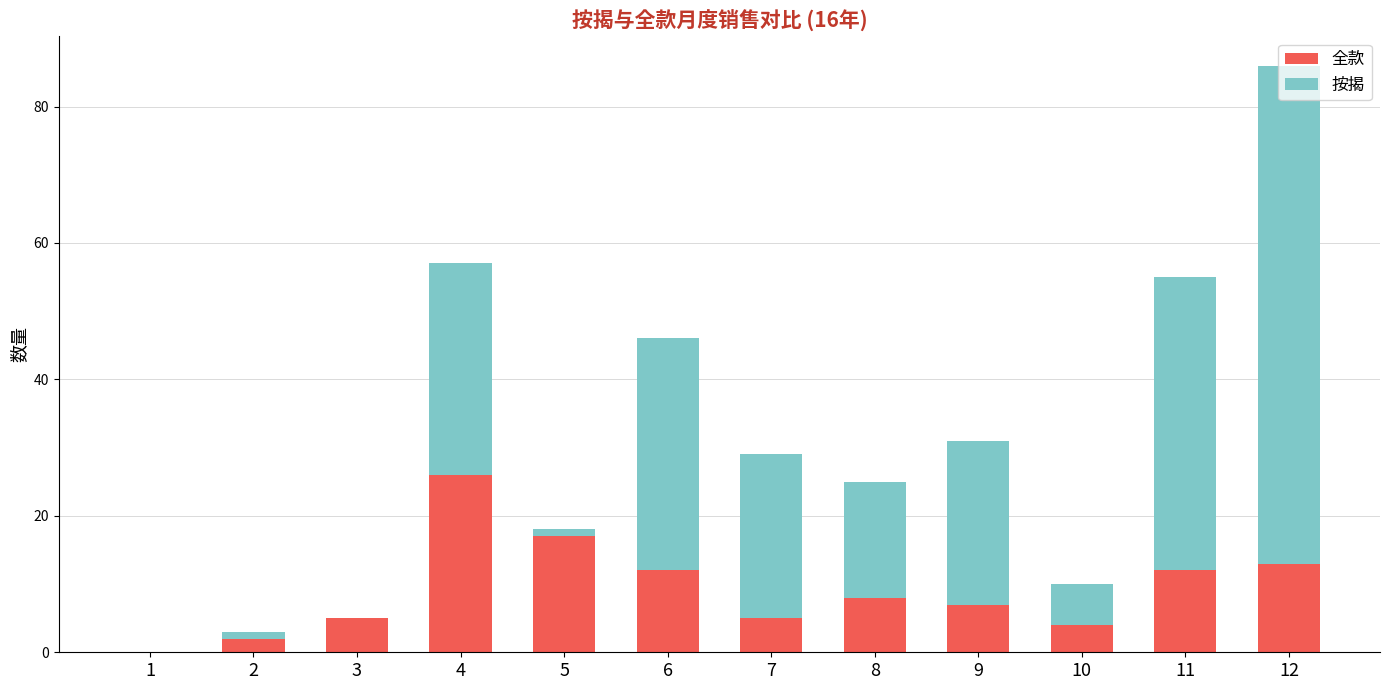

What is the sum of all 全款 values?

111